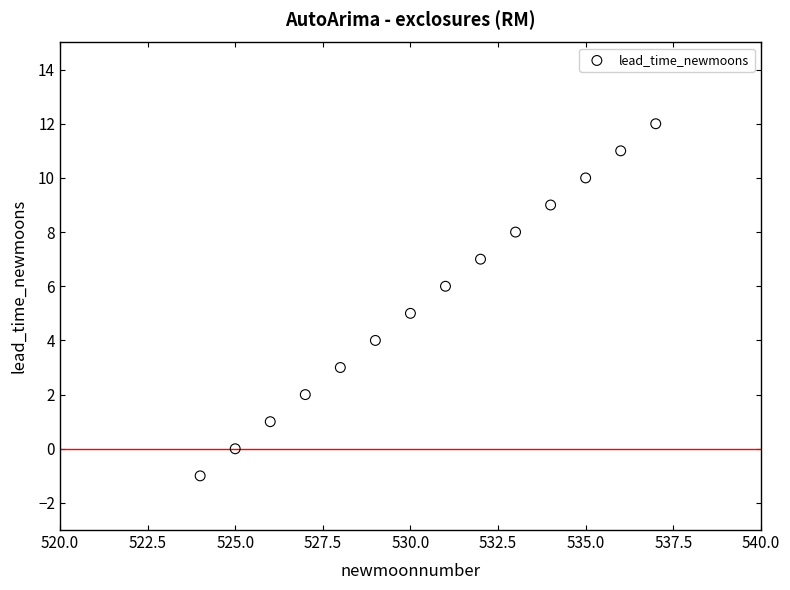

What is the range of X values (max minus min)?

13